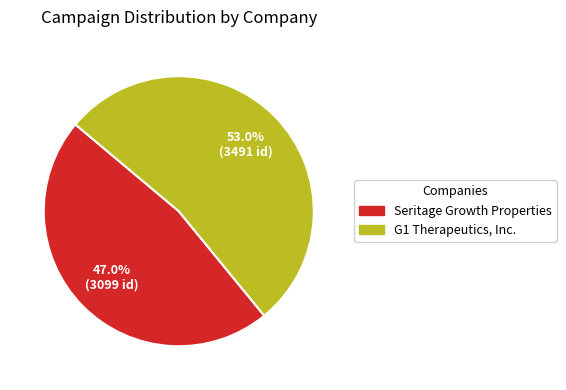

Between Seritage Growth Properties and G1 Therapeutics, Inc., which is larger?

G1 Therapeutics, Inc.